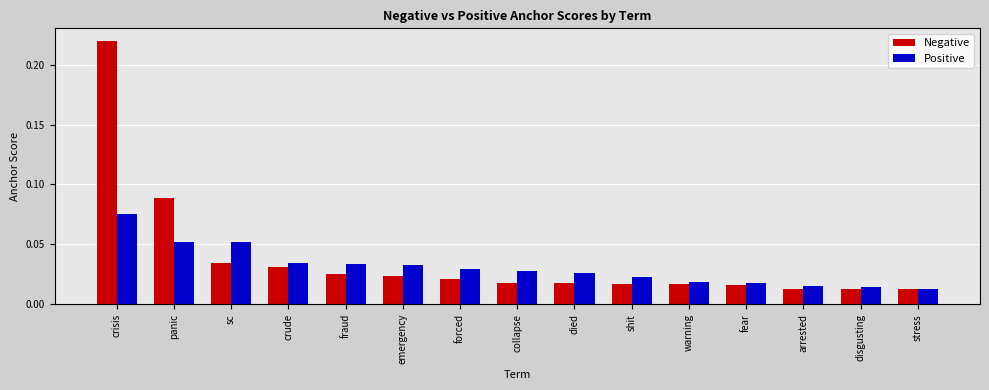

Which category has the highest value across all series?

crisis